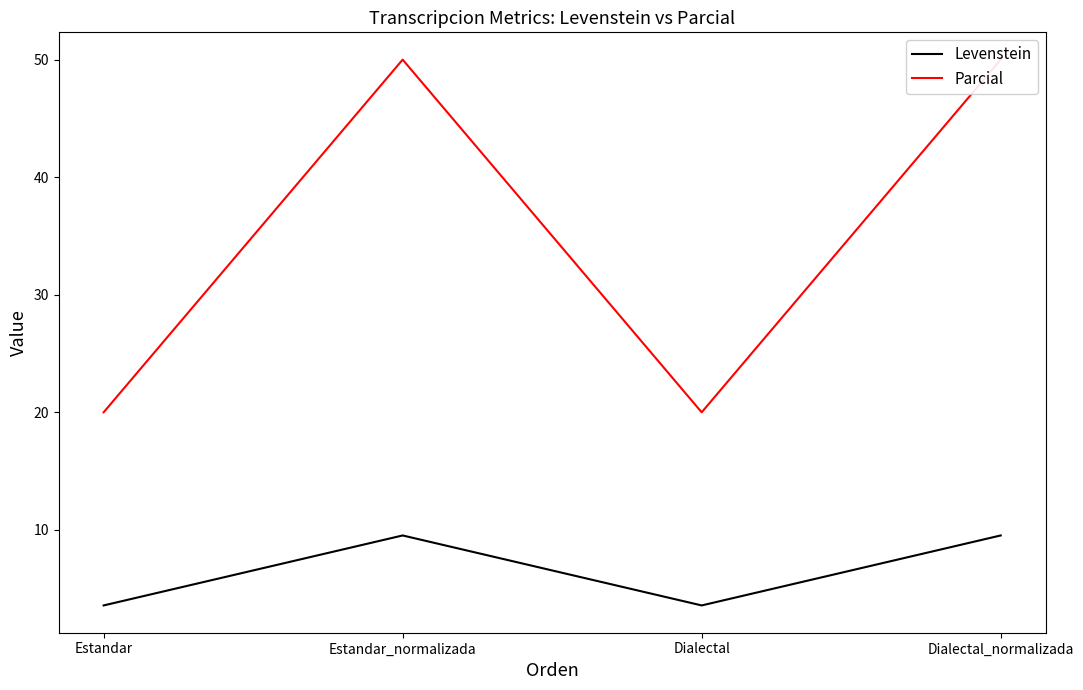

Is it true that Levenstein equals 9.5 at Estandar_normalizada?

True